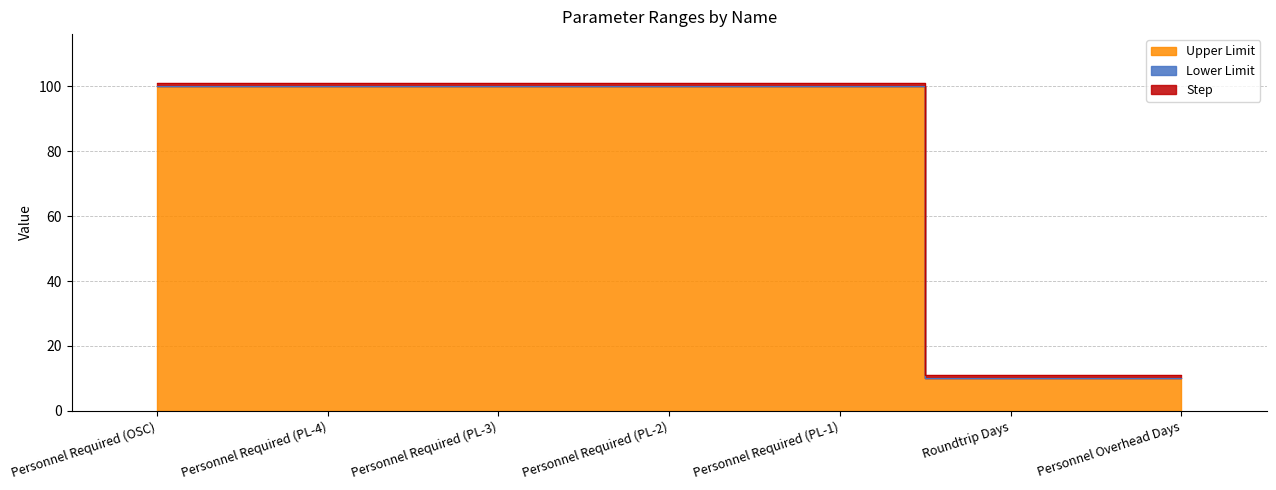

Between Personnel Required (PL-4) and Personnel Required (PL-1), which series saw the biggest shift?

Upper Limit